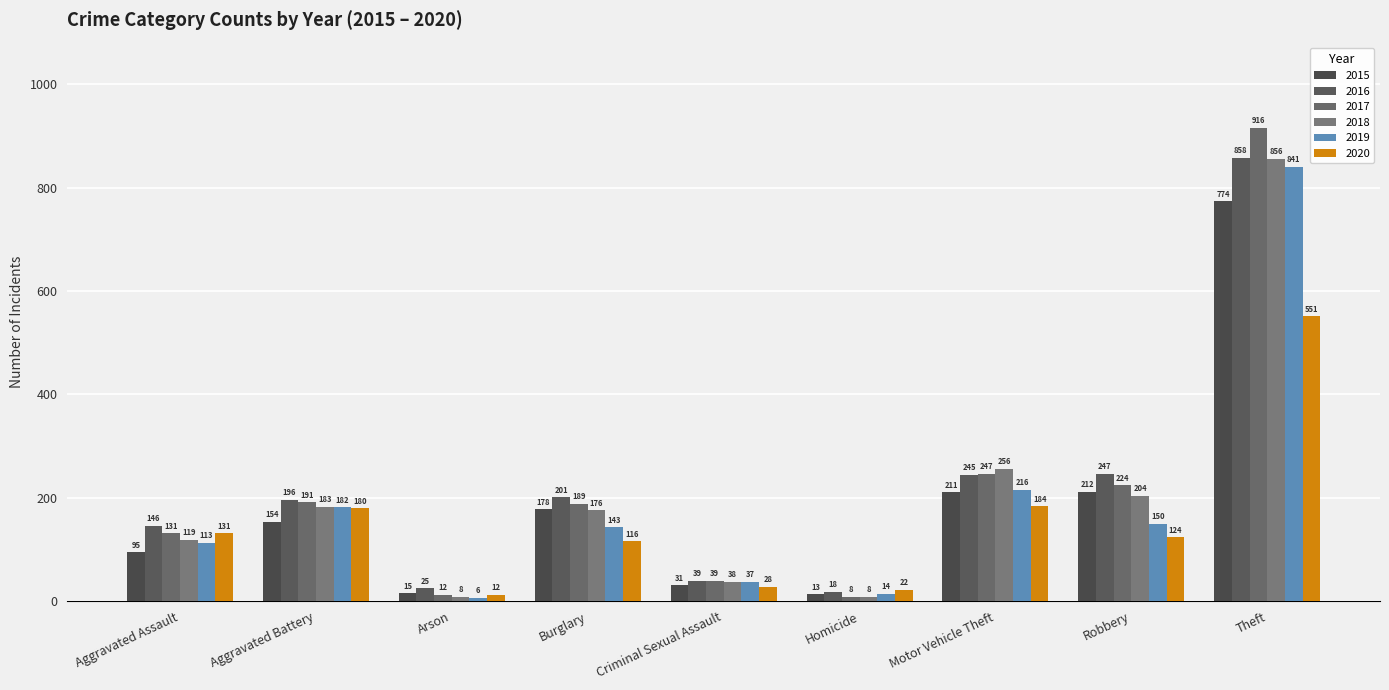

What are all the series names shown in the legend?

2015, 2016, 2017, 2018, 2019, 2020